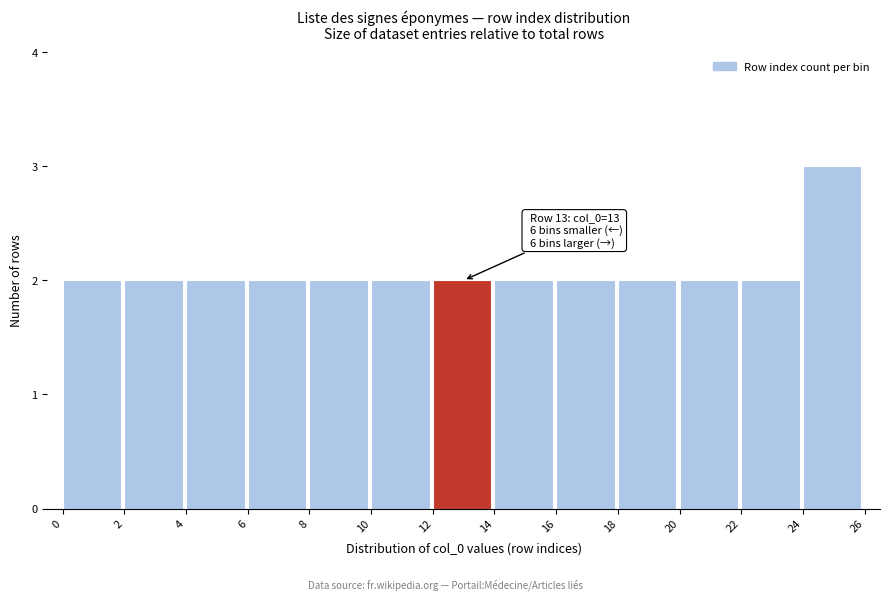

Which range on the x-axis has the tallest bar?

24 to 26